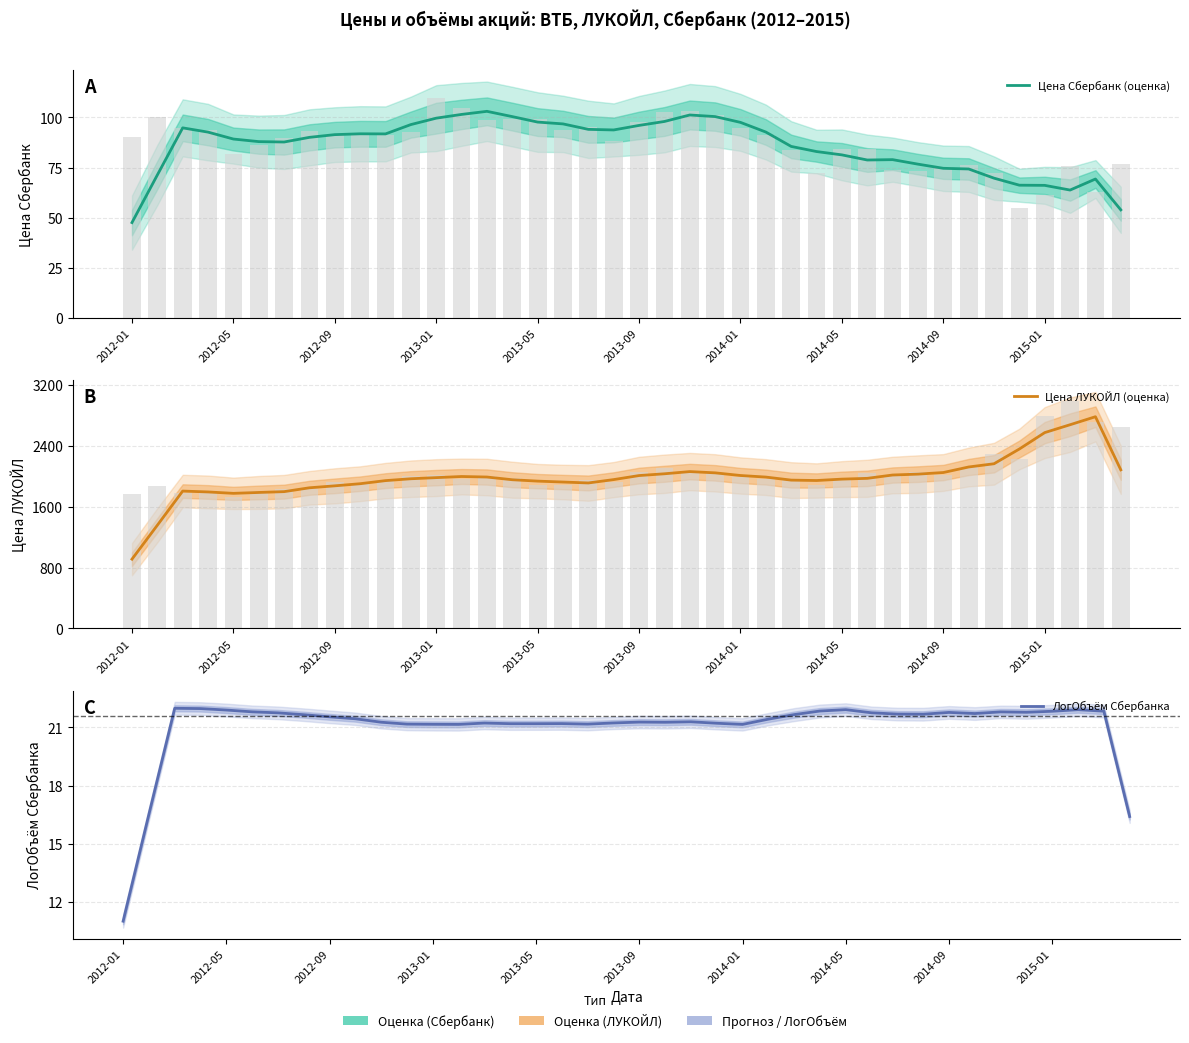

What is the smallest value displayed?

11.0